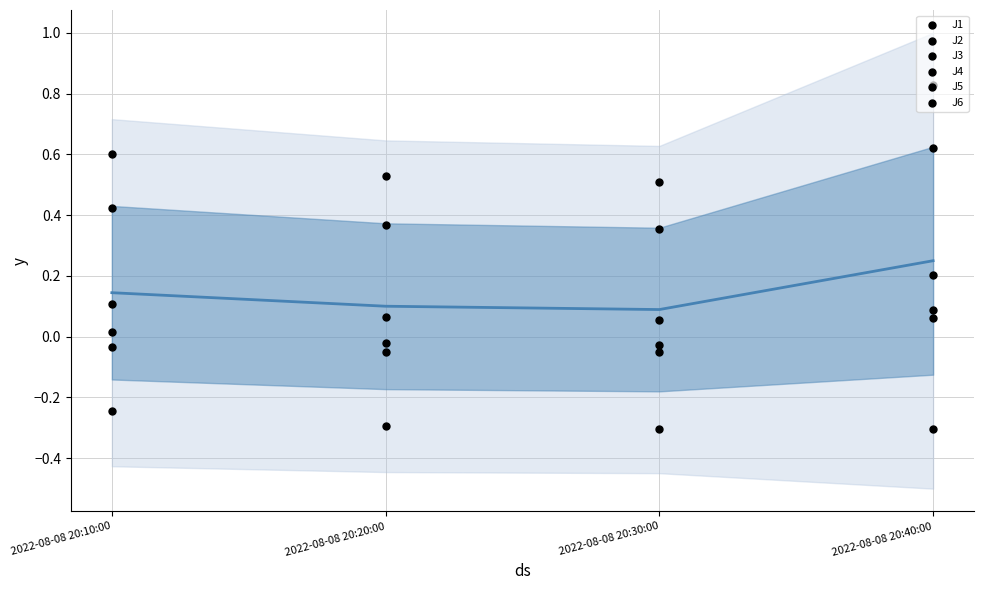

What is the total value across all series at 2022-08-08 20:20:00?

0.6